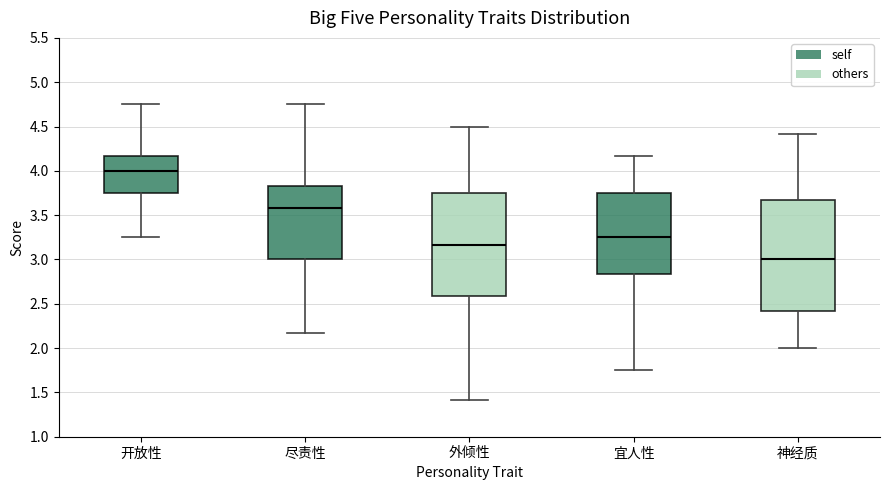

Which box's median line is the highest?

开放性